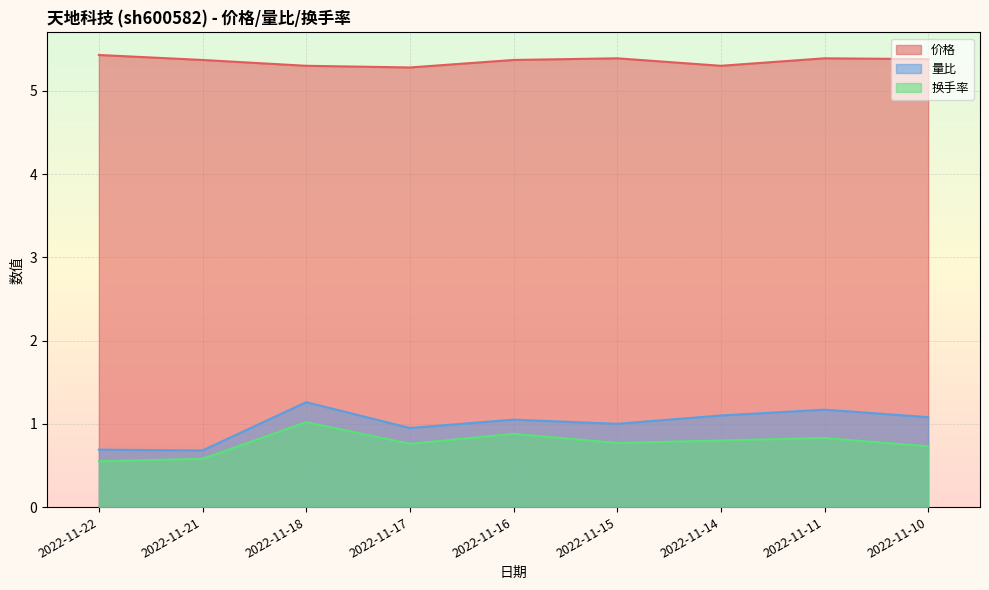

Read the 换手率 value at 2022-11-11.

0.8